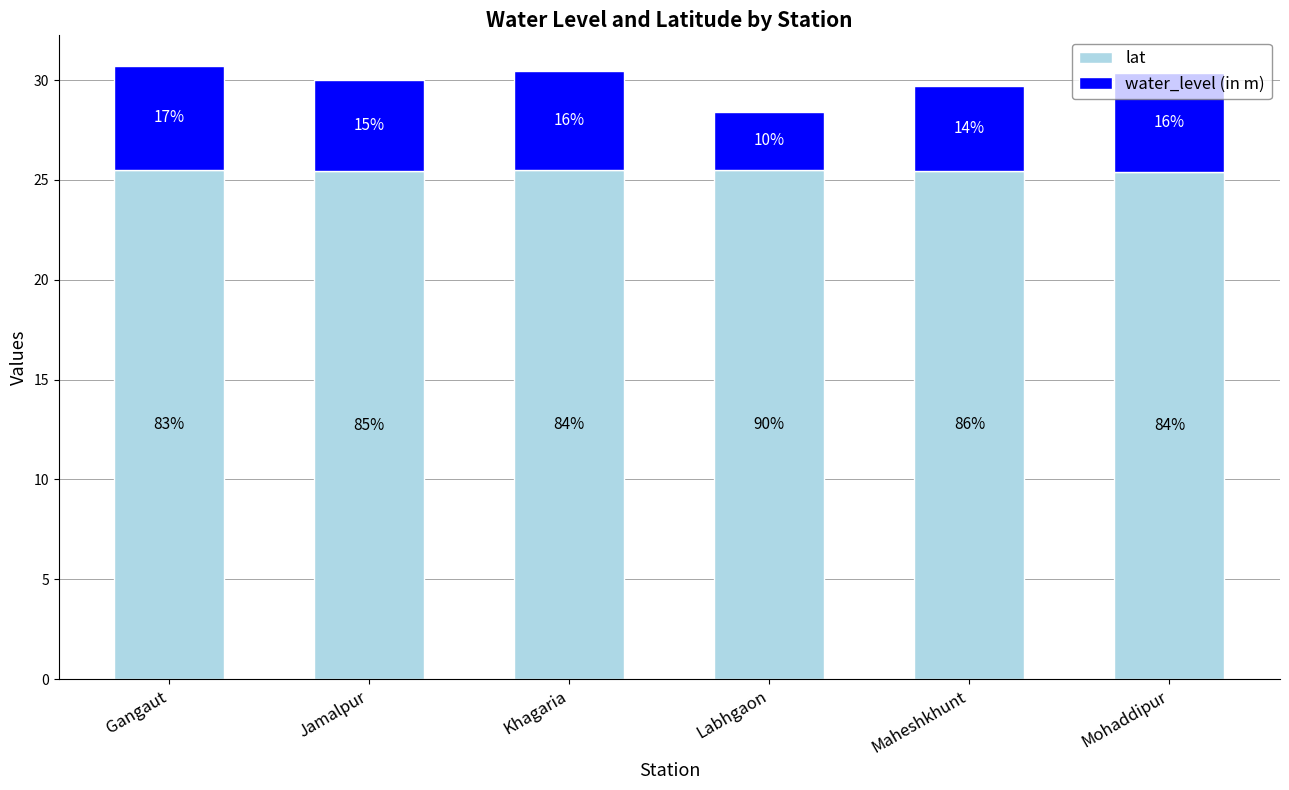

What are all the series names shown in the legend?

lat, water_level (in m)